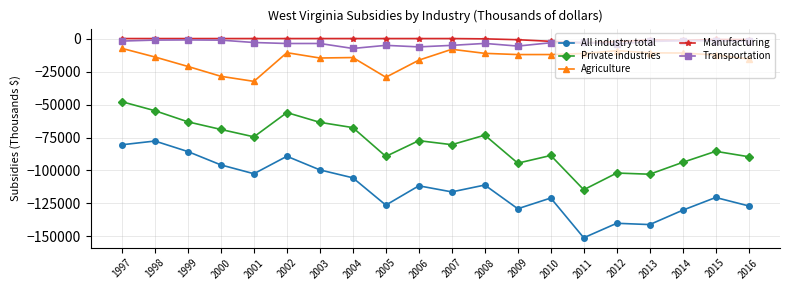

Is this an area chart (filled region under the line)?

No